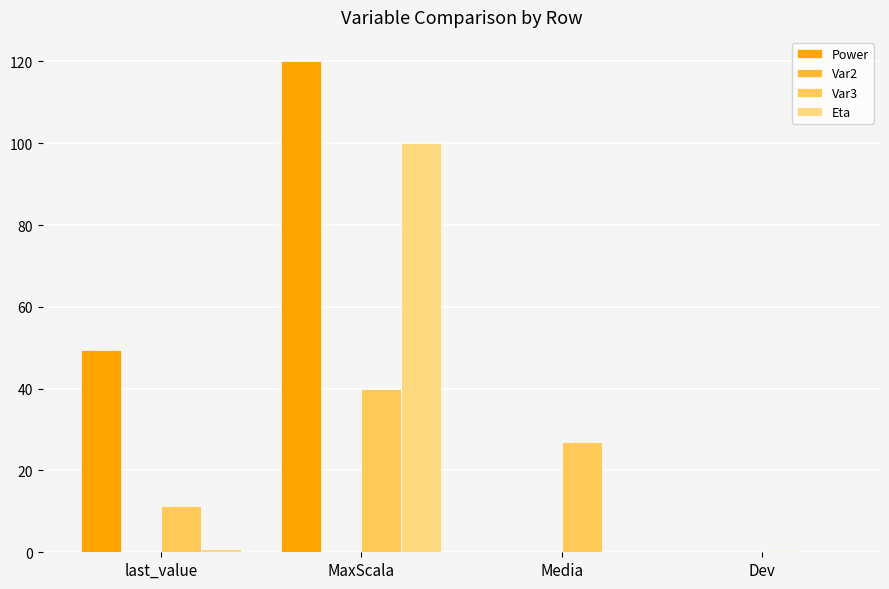

What is the maximum value shown in the chart?

120.0